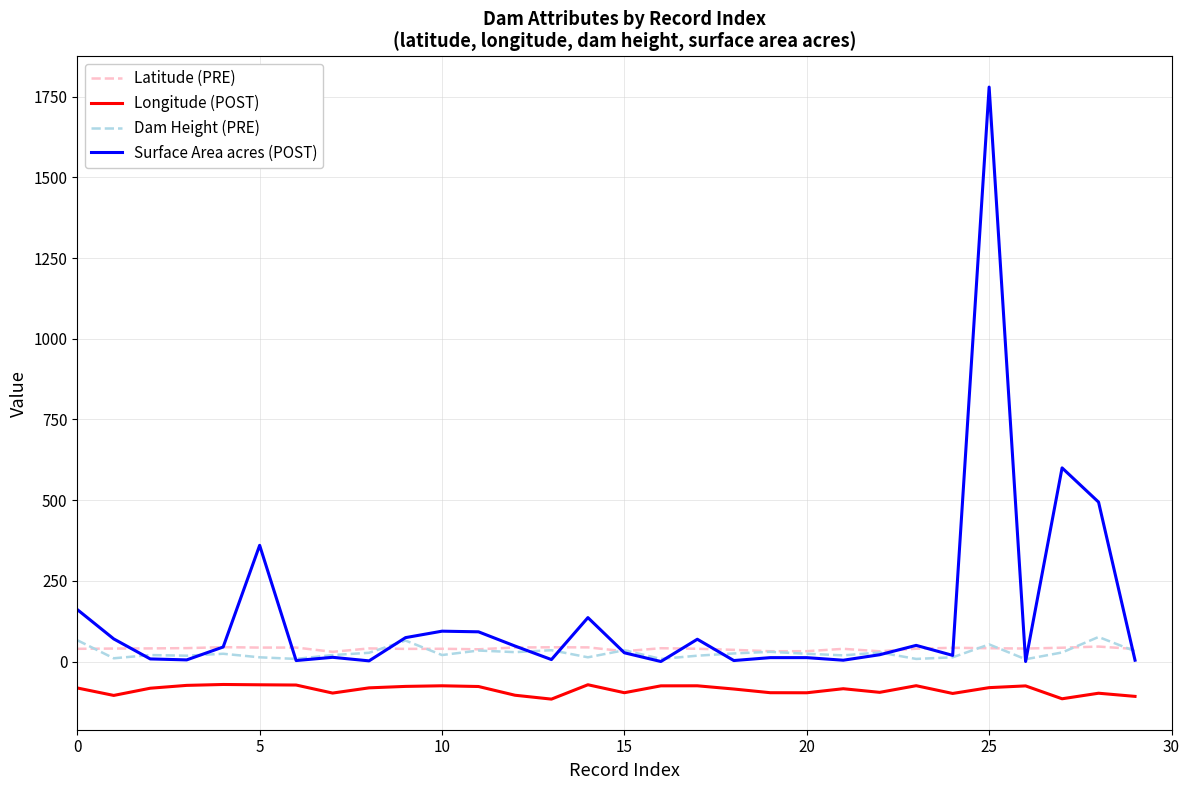

How many lines are shown in the chart?

4